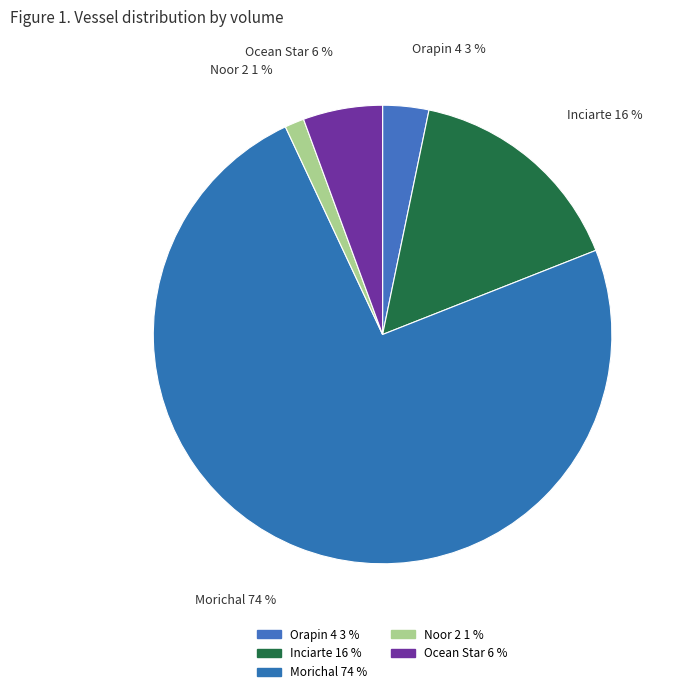

Is it true that Morichal is 66% of the pie?

False